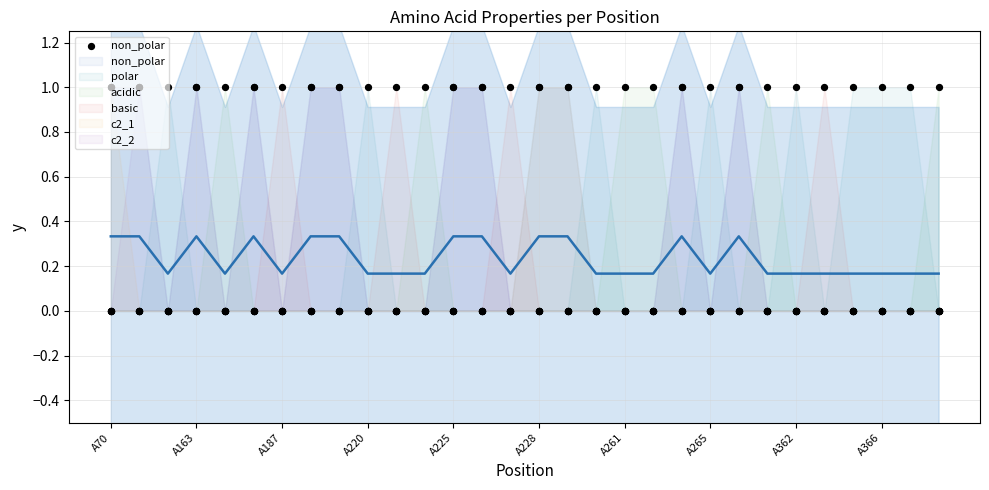

Which series has the largest Y range (max minus min)?

non_polar